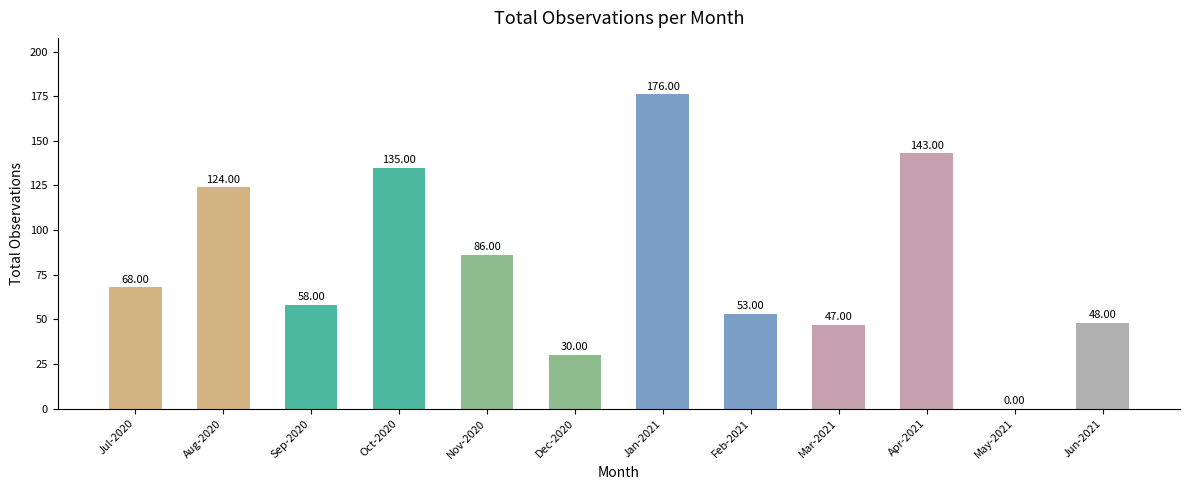

Between Oct-2020 and Dec-2020, which is larger?

Oct-2020